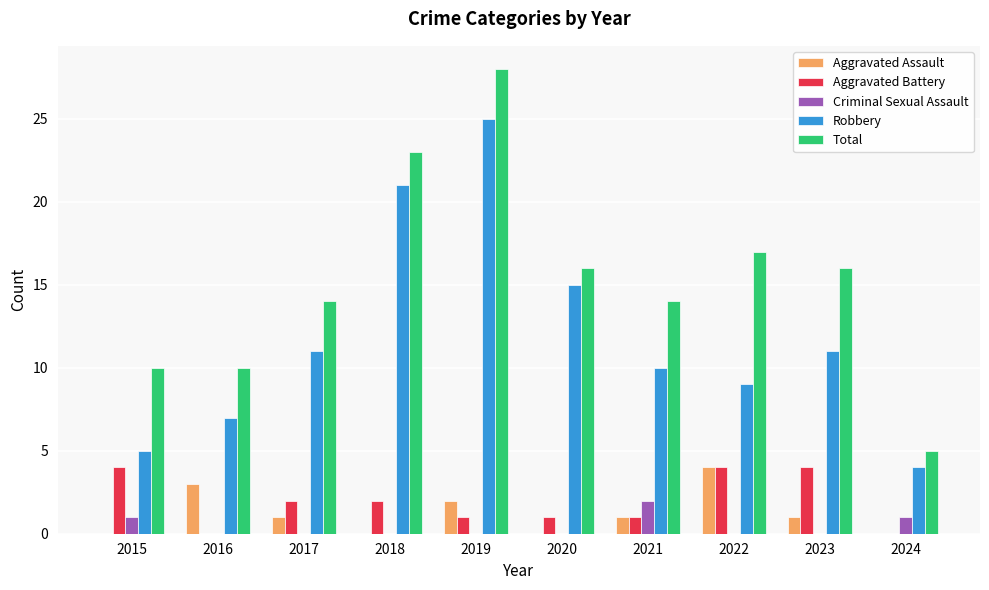

Which series has the widest spread of values?

Total